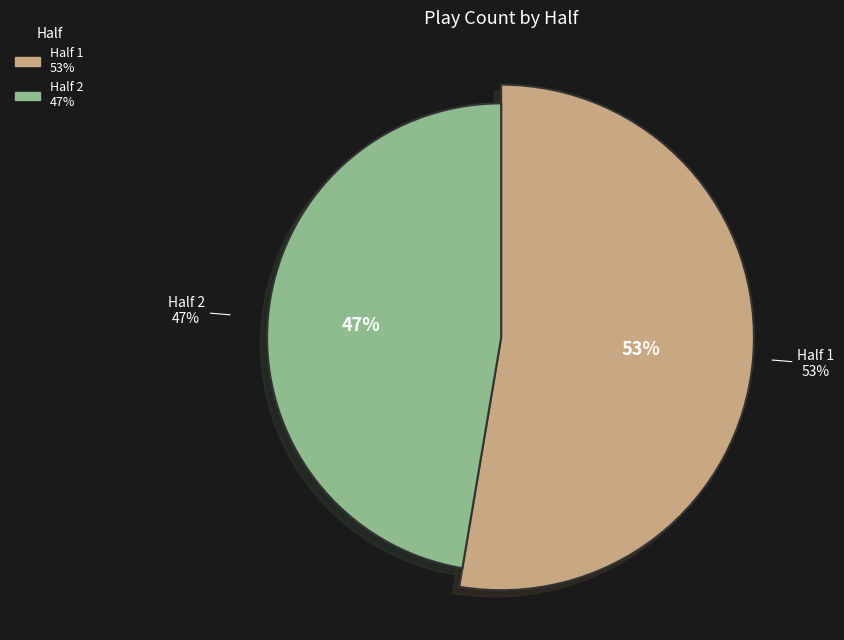

Which slice represents more than half of the pie?

1